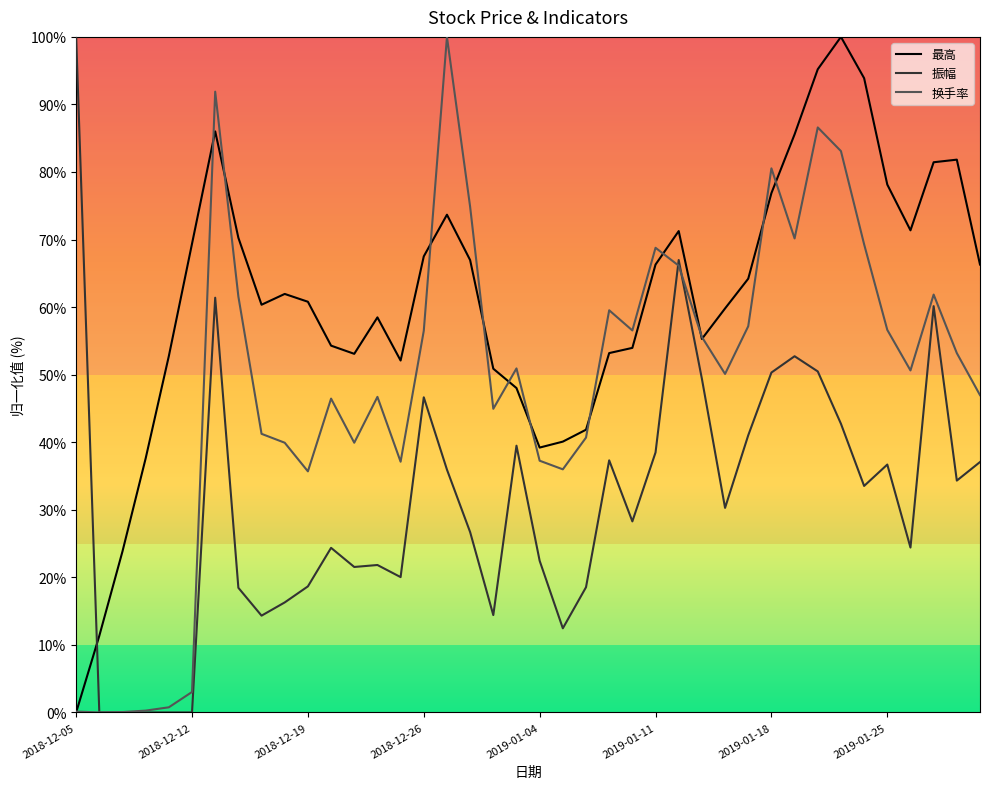

What is the maximum value for 换手率?

100.0